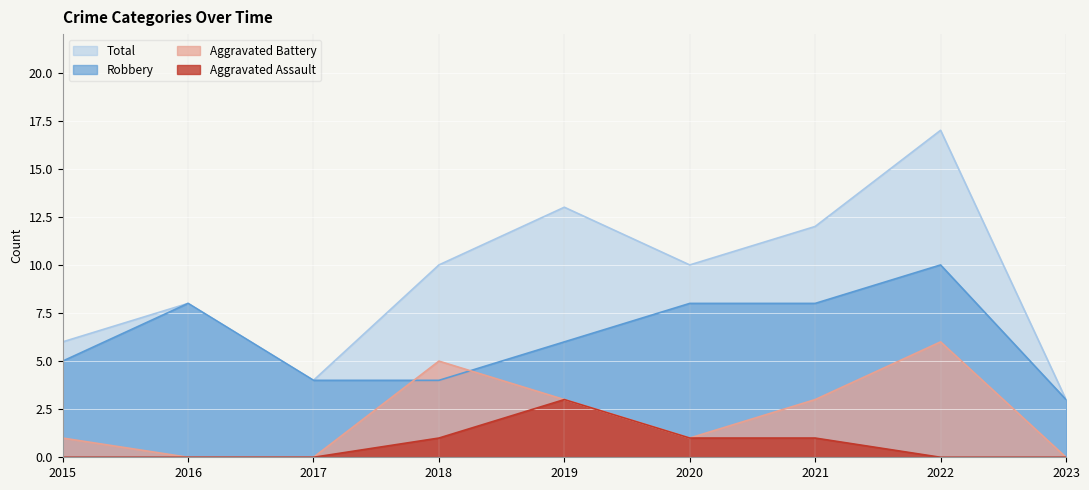

How many data points in Aggravated Battery are above 1?

4